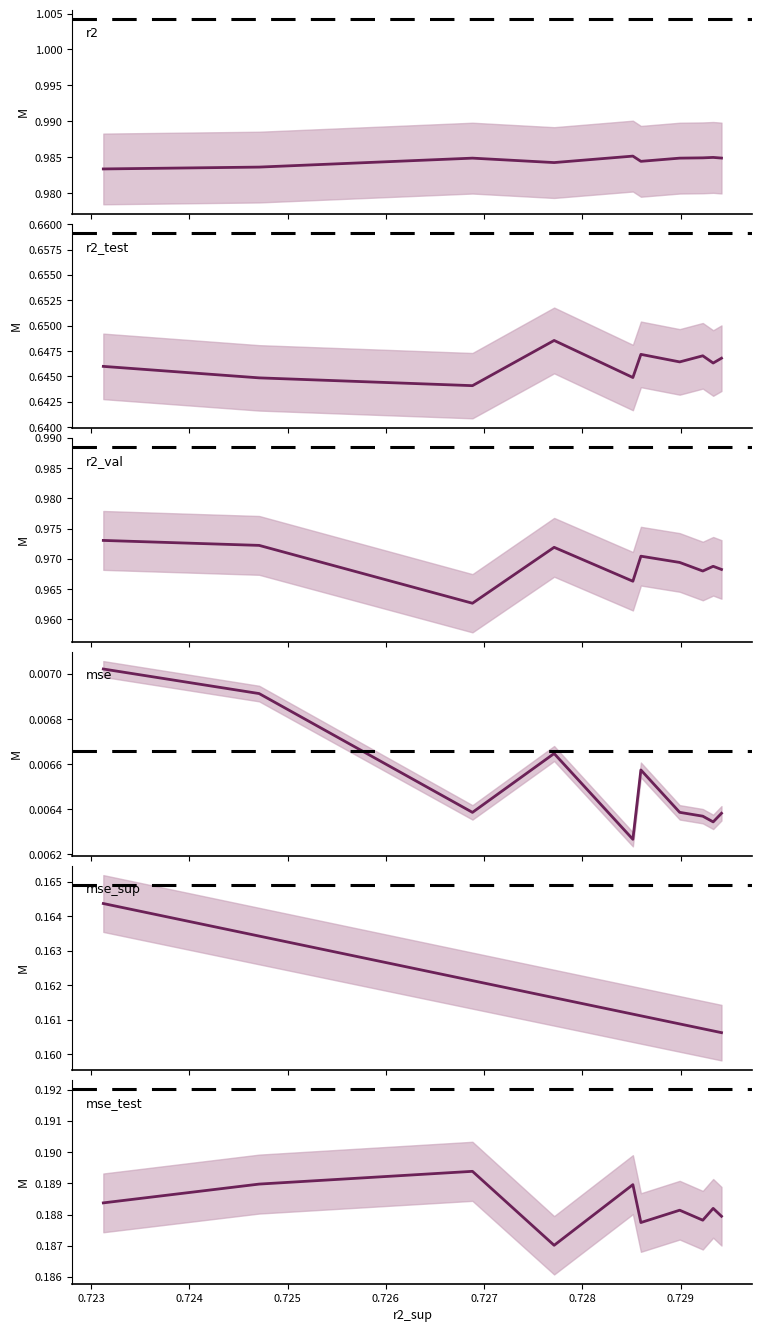

Is the value of r2_test at 0.729 greater than the value of mse at 0.727?

Yes